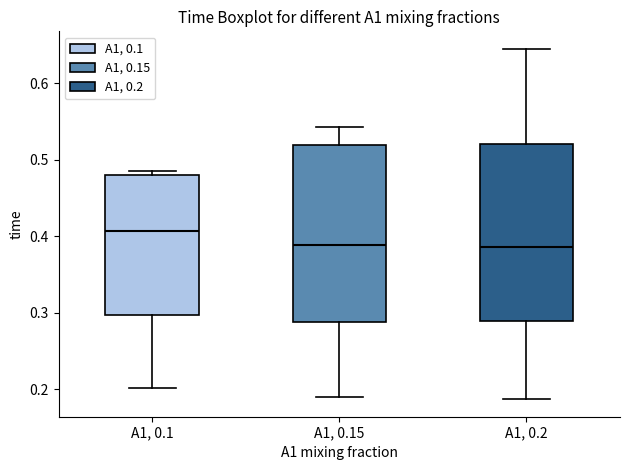

Reading left to right, transcribe this box plot: for each box, give where its median line is, the range the box spans, and where its two whiskers end, as read against the y-axis. The values are not printed on the chart, so give them approximately, as read against the axis.

A1, 0.1: median 0.41, box 0.30 to 0.48, whiskers 0.20 to 0.49
A1, 0.15: median 0.39, box 0.29 to 0.52, whiskers 0.19 to 0.54
A1, 0.2: median 0.39, box 0.29 to 0.52, whiskers 0.19 to 0.65